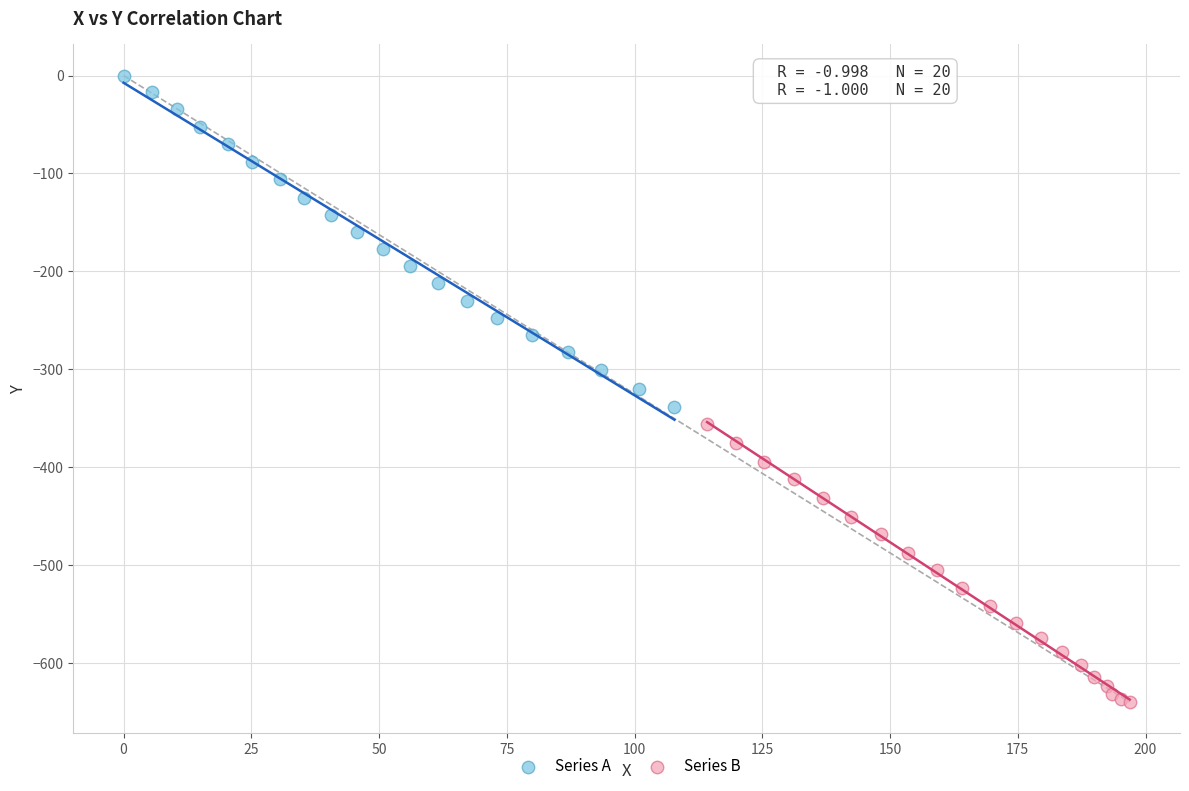

Which series contains the lowest Y value?

Series B